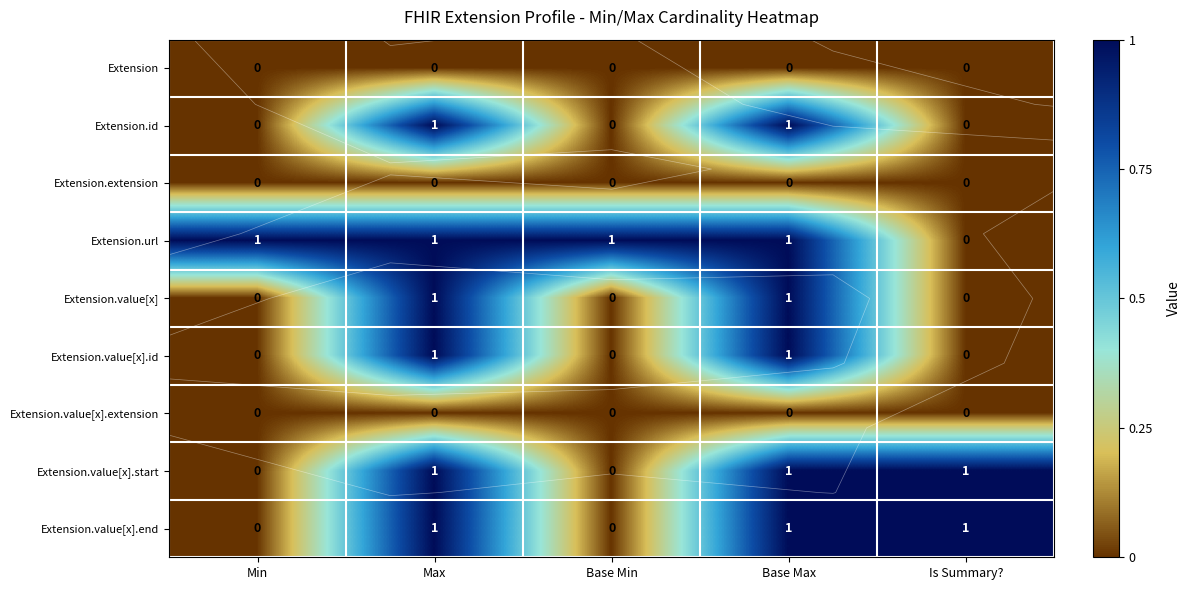

Which category has the highest value in the Extension.value[x].end series?

Max